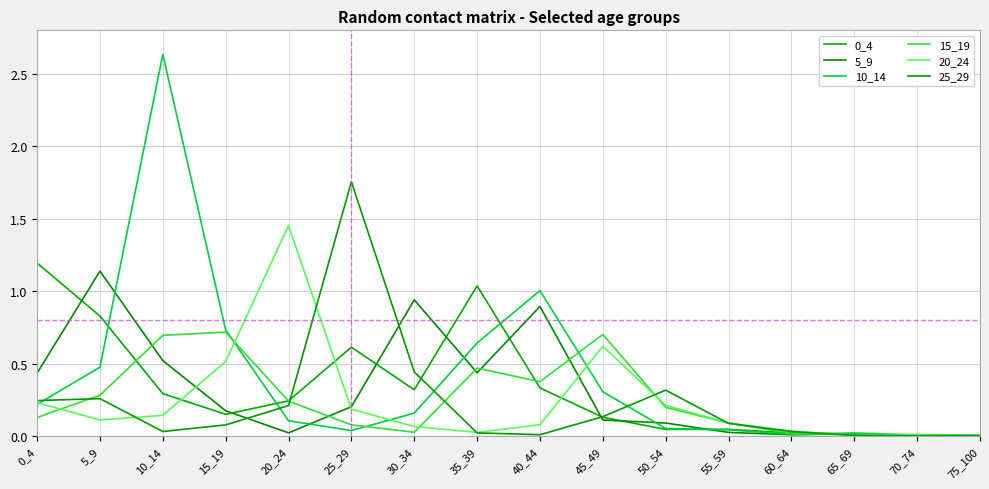

What is the sum of the 20_24 values at 40_44 and 10_14?

0.2